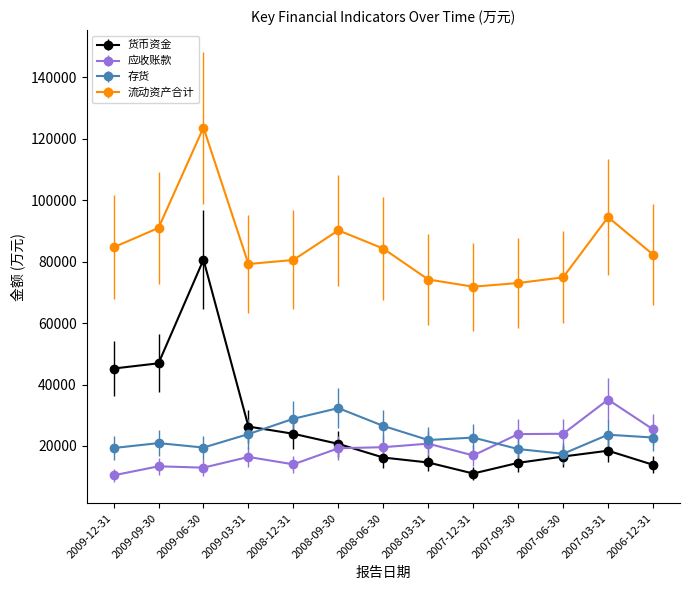

Between 2009-09-30 and 2007-06-30, which series saw the biggest shift?

货币资金